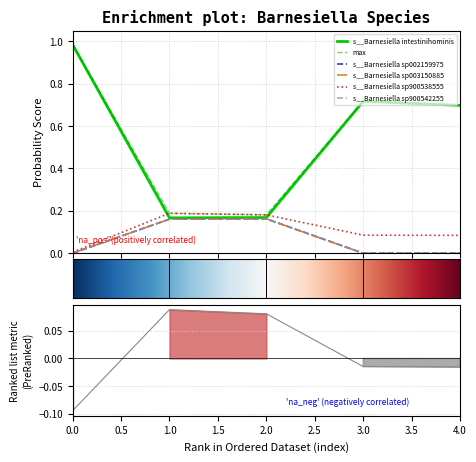

What are all the series names shown in the legend?

s__Barnesiella intestinihominis, s__Barnesiella sp002159975, s__Barnesiella sp003150885, s__Barnesiella sp900538555, s__Barnesiella sp900542255, max